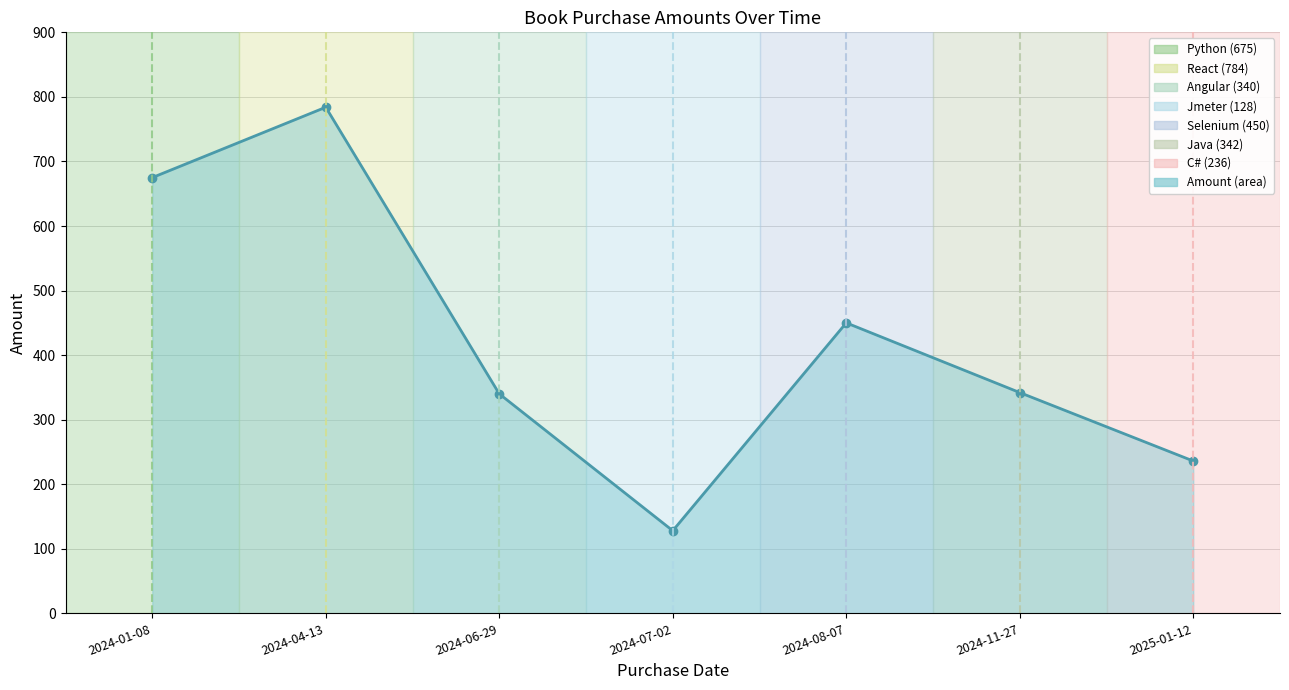

Read the value at 2024-08-07.

450